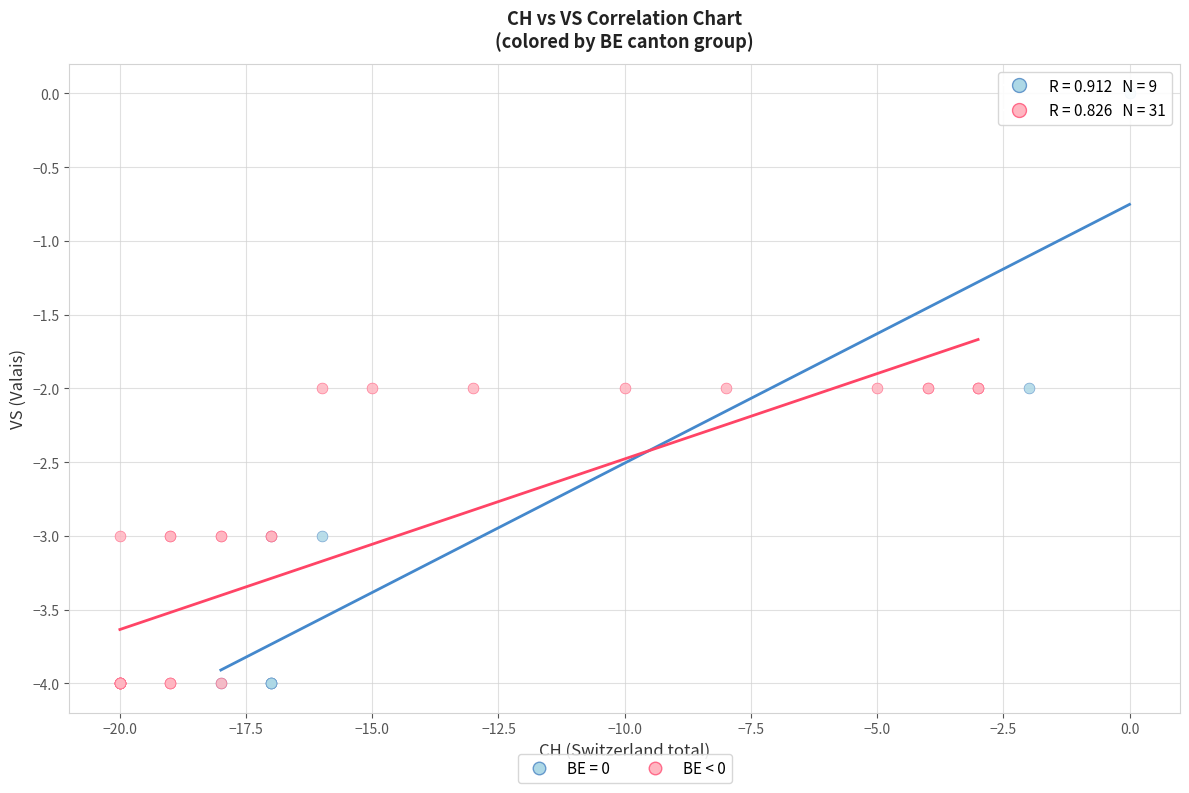

Which series has the widest spread of Y values?

BE = 0